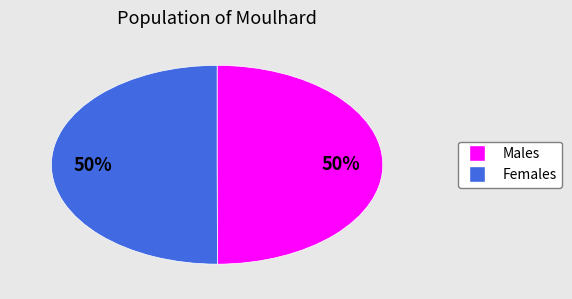

How many segments does this pie chart have?

2